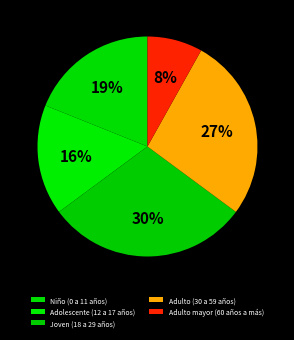

Rank the categories by value from highest to lowest.

Joven (18 a 29 años), Adulto (30 a 59 años), Niño (0 a 11 años), Adolescente (12 a 17 años), Adulto mayor (60 años a más)